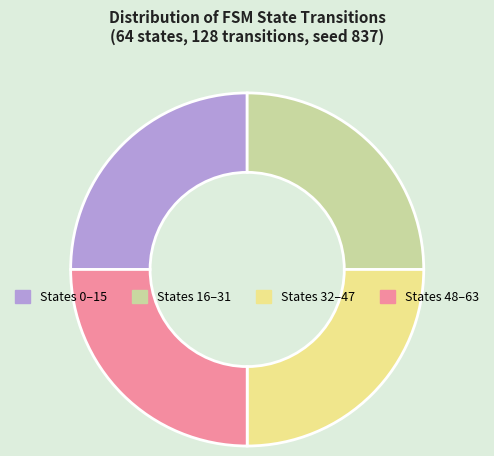

Is there any slice that represents more than half of the pie?

No